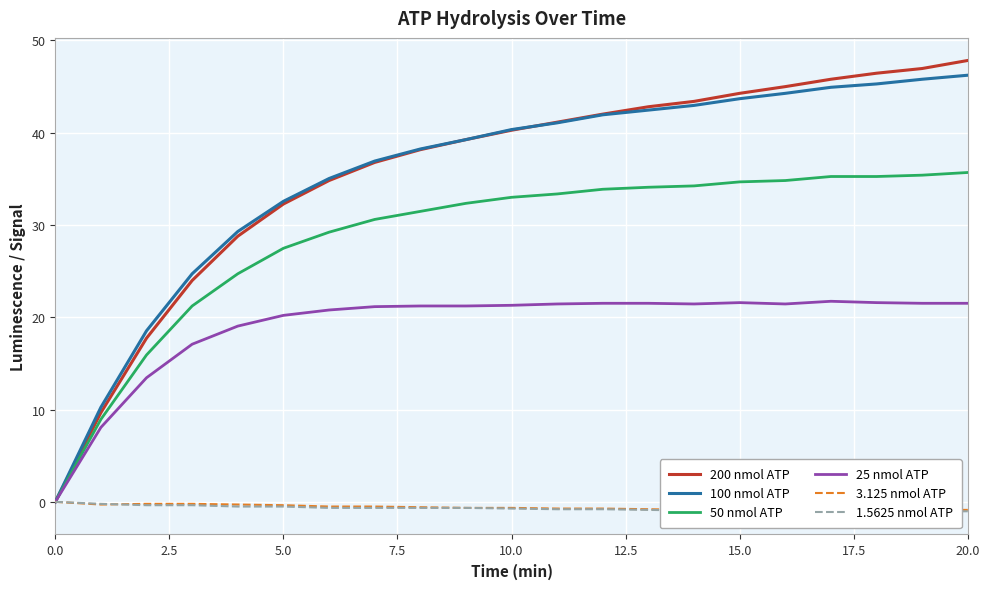

The value of 100 nmol ATP at 10.0 is 40.3. True or false?

True